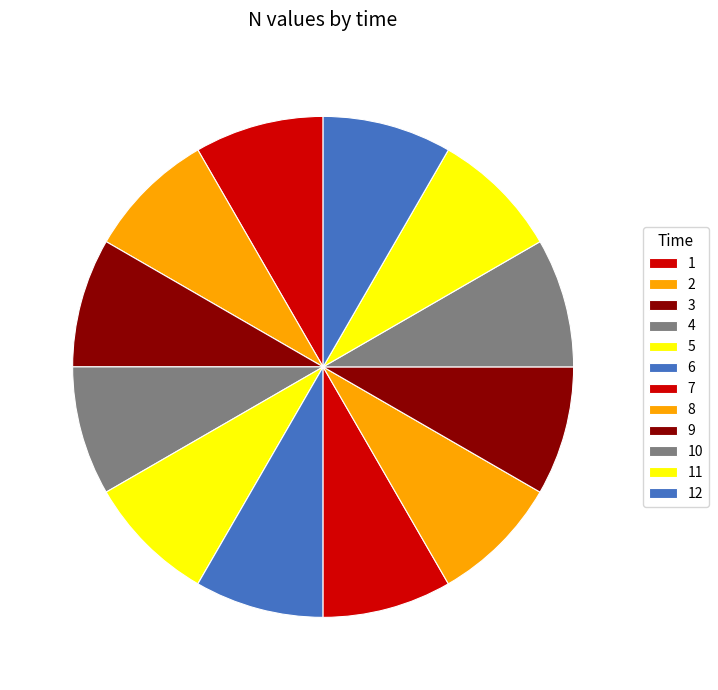

The 5 slice represents 14% of the pie. True or false?

False